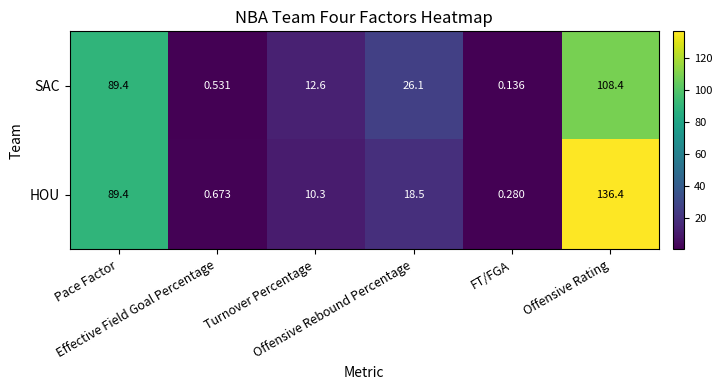

Which series has the largest total across all categories?

HOU